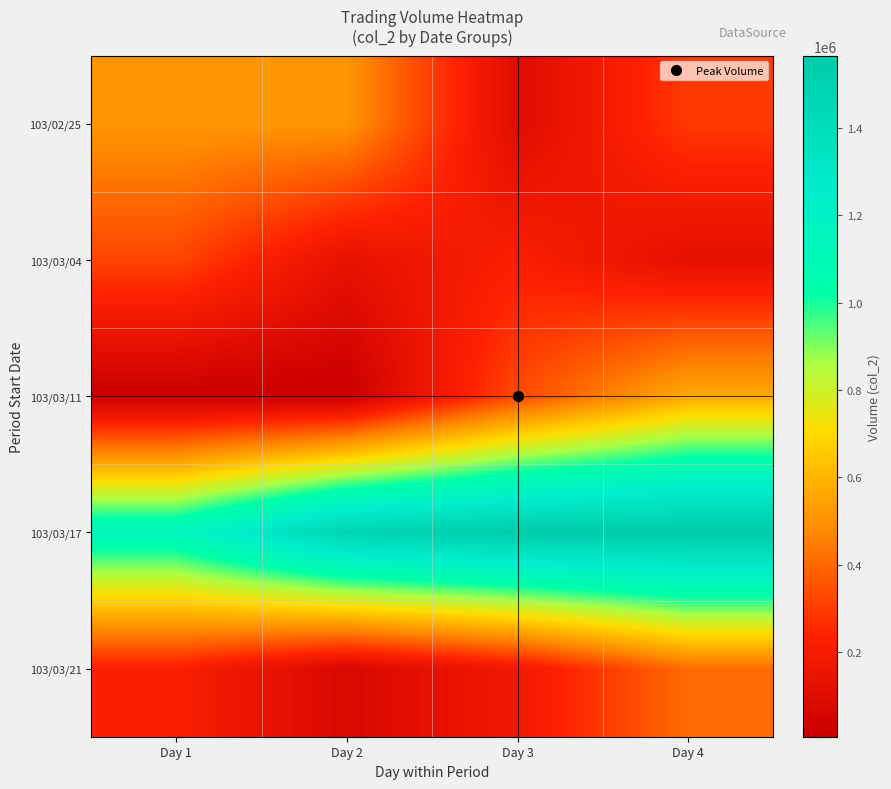

Reading left to right, list all the values displayed in this chart.

103/02/25: Day 1=514600	Day 2=511530	Day 3=94500	Day 4=293390
103/03/04: Day 1=323220	Day 2=132200	Day 3=223650	Day 4=119000
103/03/11: Day 1=5850	Day 2=5650	Day 3=331870	Day 4=568080
103/03/17: Day 1=1130890	Day 2=1484570	Day 3=1551230	Day 4=1565270
103/03/21: Day 1=223400	Day 2=66400	Day 3=181310	Day 4=411930